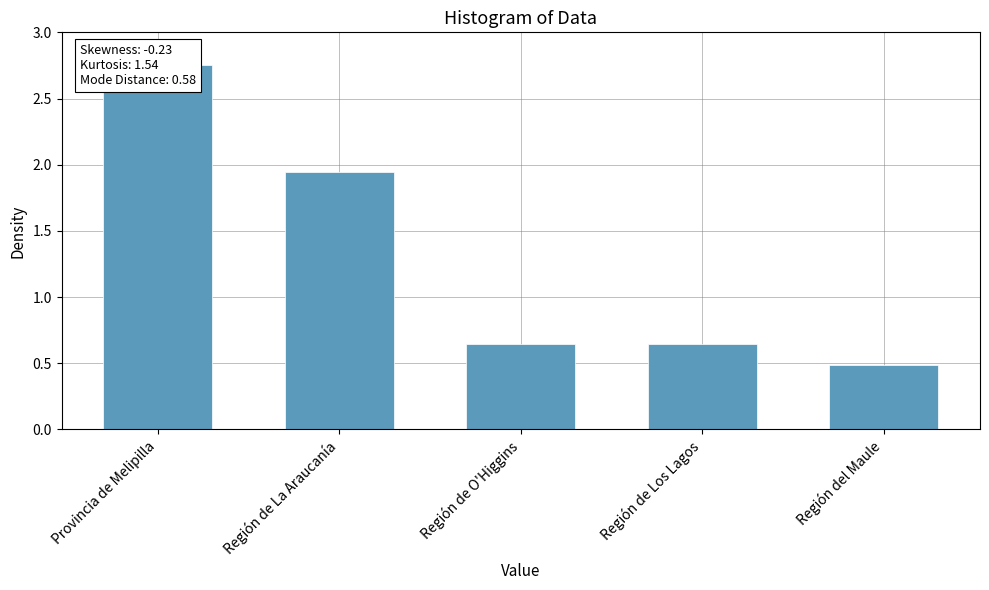

What is the label of the 3rd bar from the left?

Región de O'Higgins